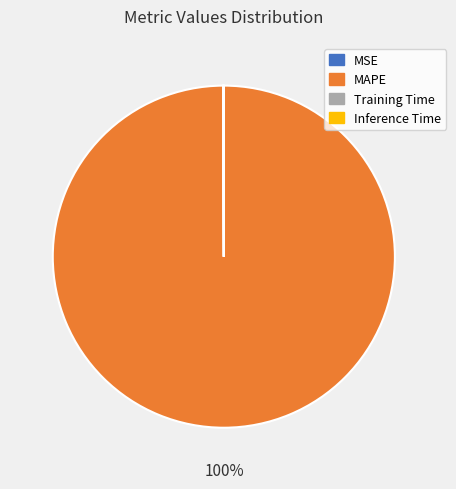

To the nearest percent, what is the average slice percentage?

25%